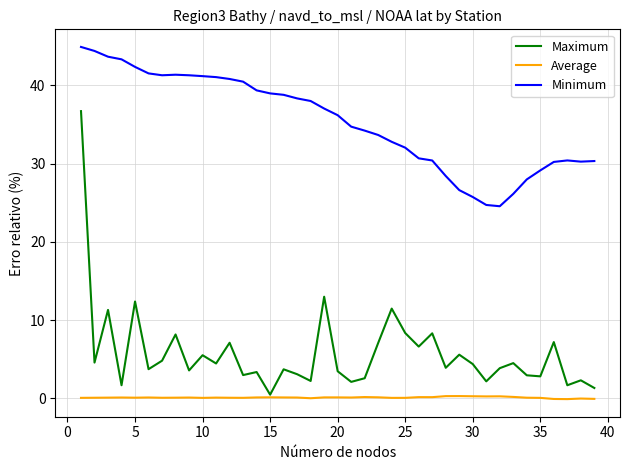

True or false: Maximum and Minimum intersect in this chart.

False